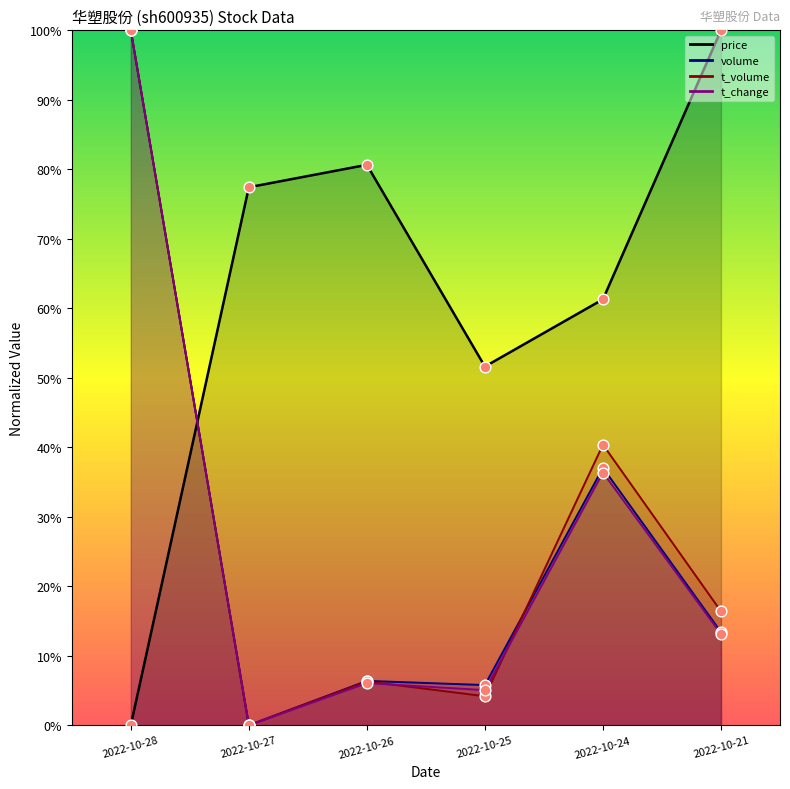

Which series contains the lowest Y value?

price